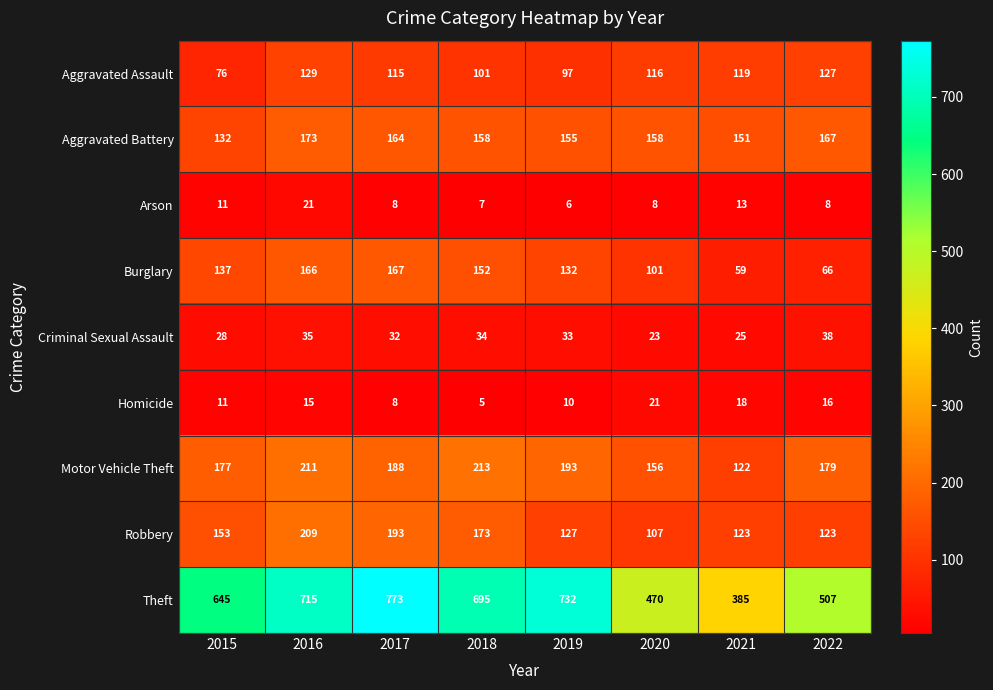

The Motor Vehicle Theft series shows 179 at 2022. True or false?

True